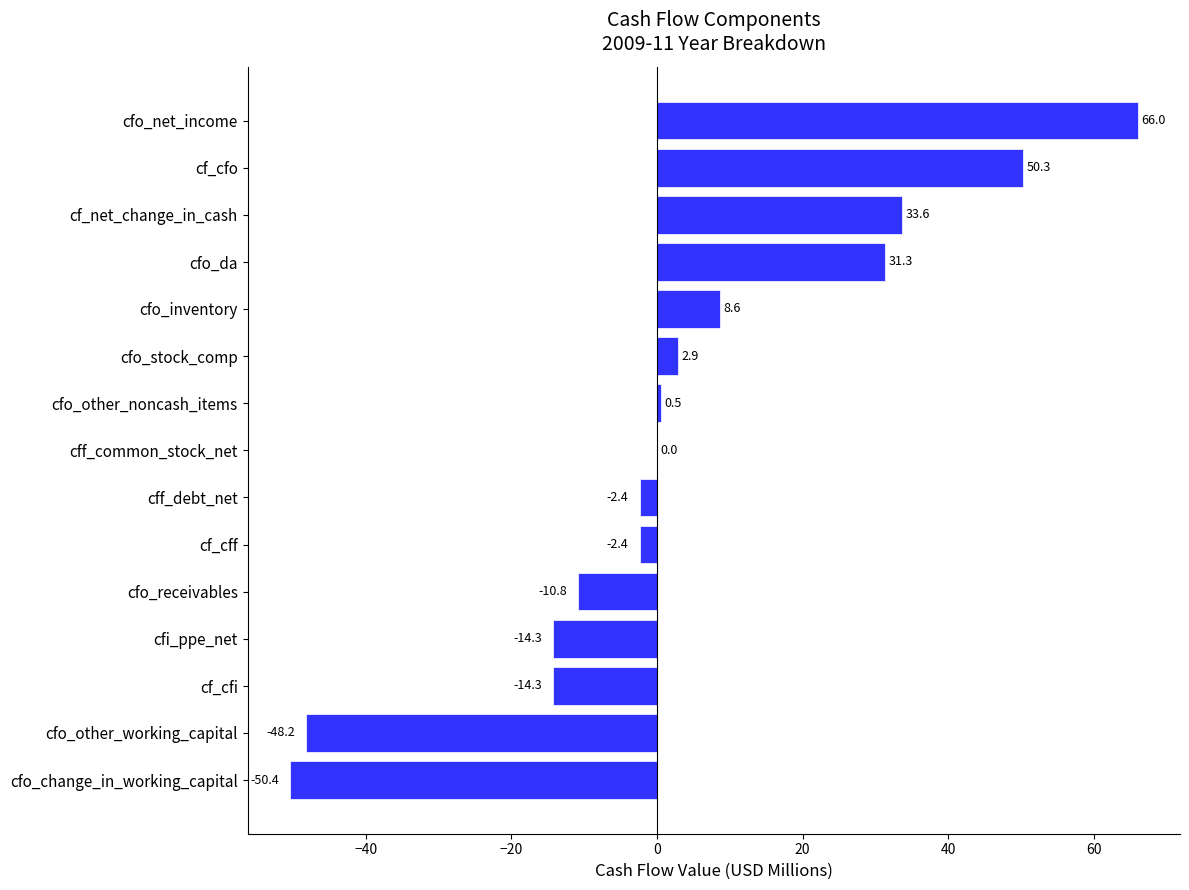

What is the greatest value displayed?

66.0